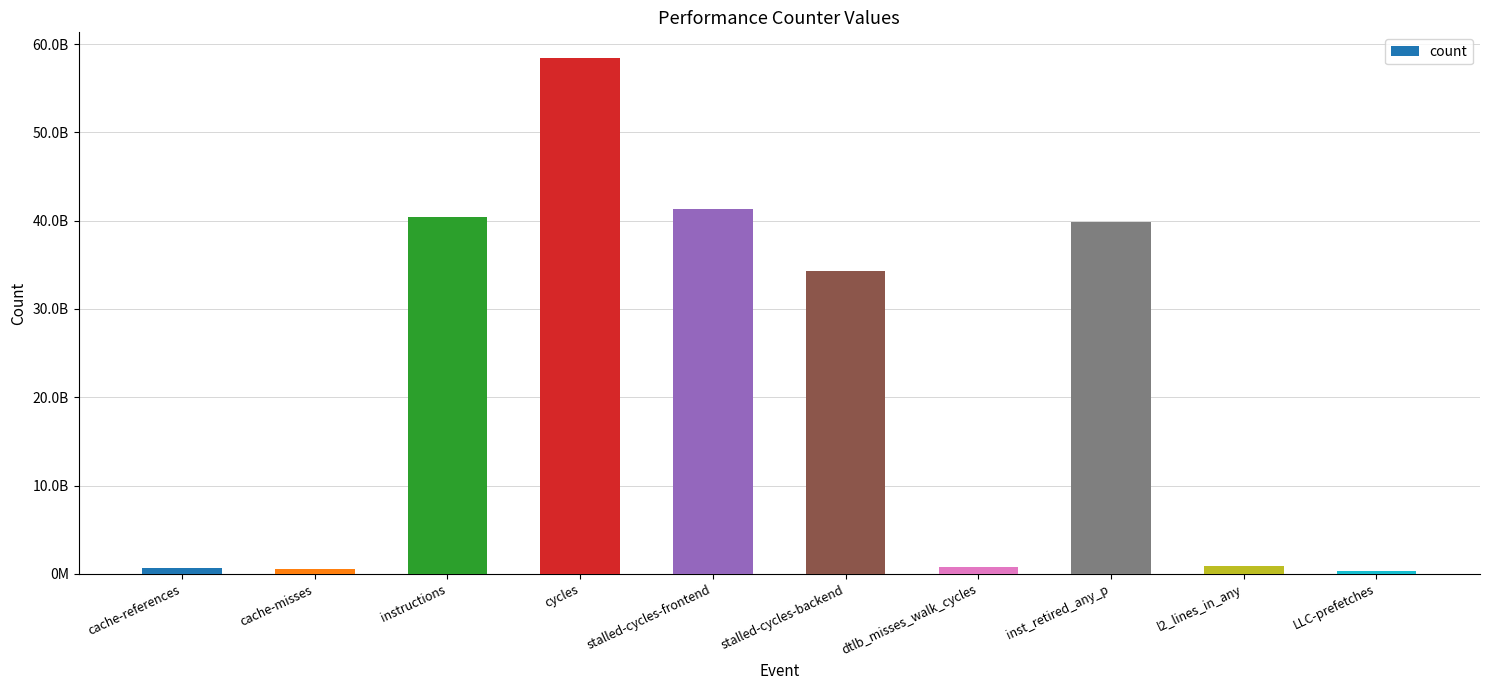

The chart shows a value of 1409618302 at l2_lines_in_any. True or false?

False